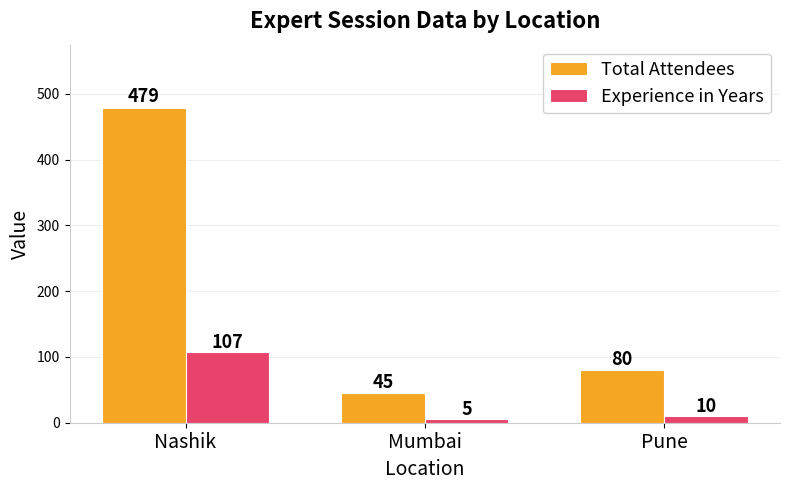

Is the value of Total Attendees at Mumbai greater than the value of Experience in Years at Pune?

Yes